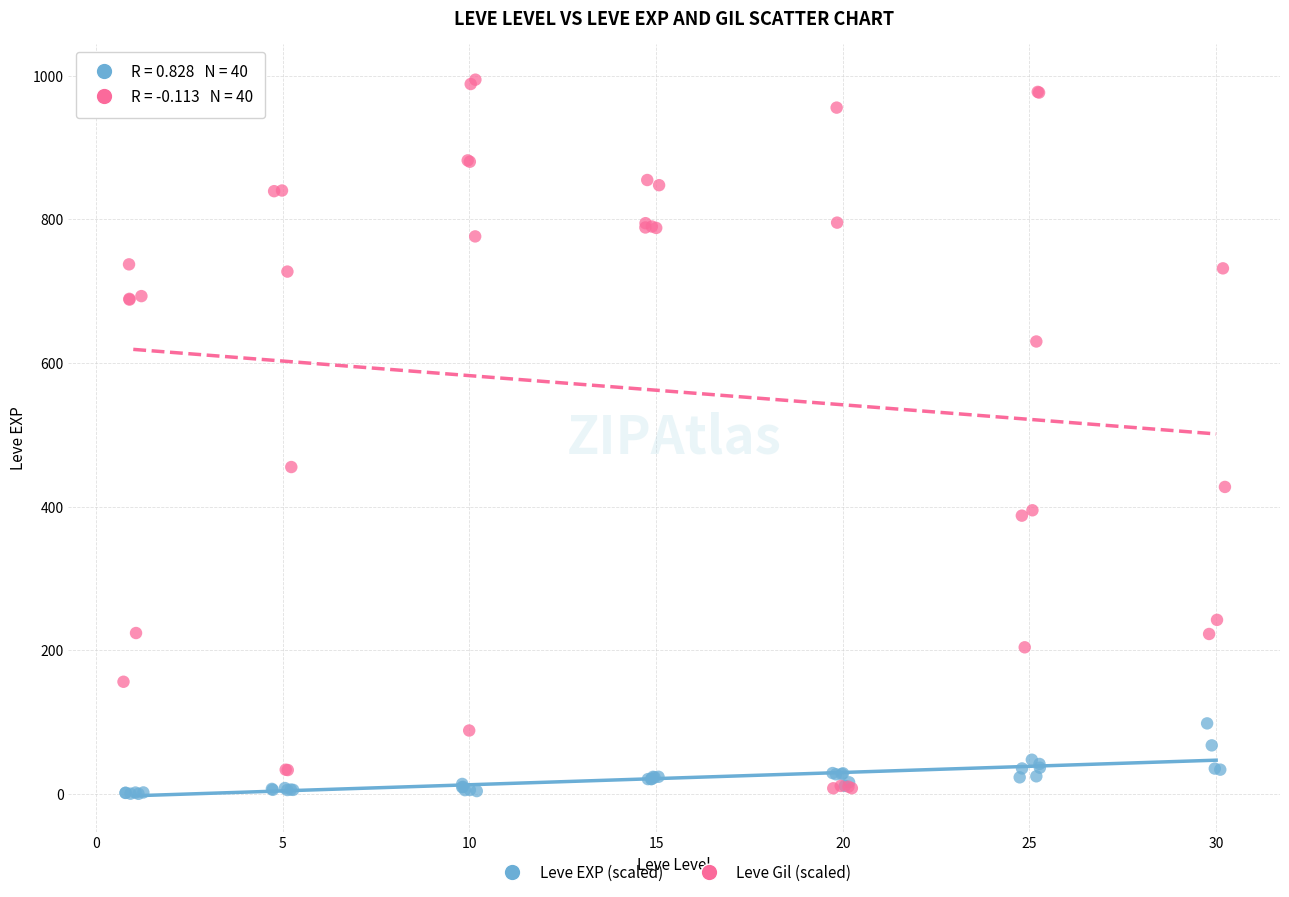

Which series has the largest Y range (max minus min)?

Leve Gil (scaled)